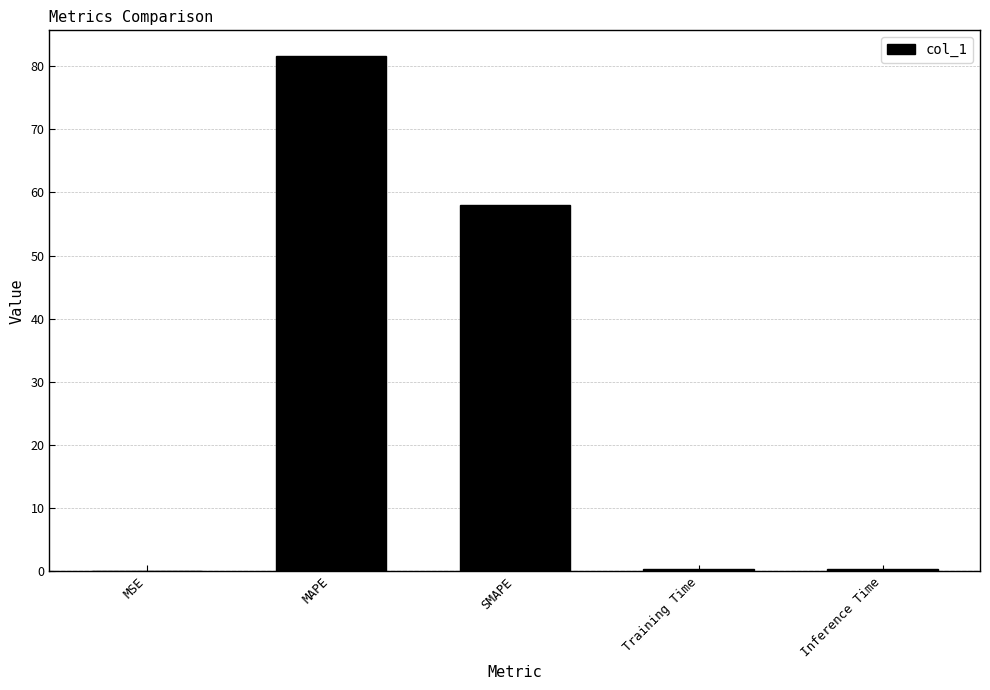

At which label is the value closest to 40?

SMAPE